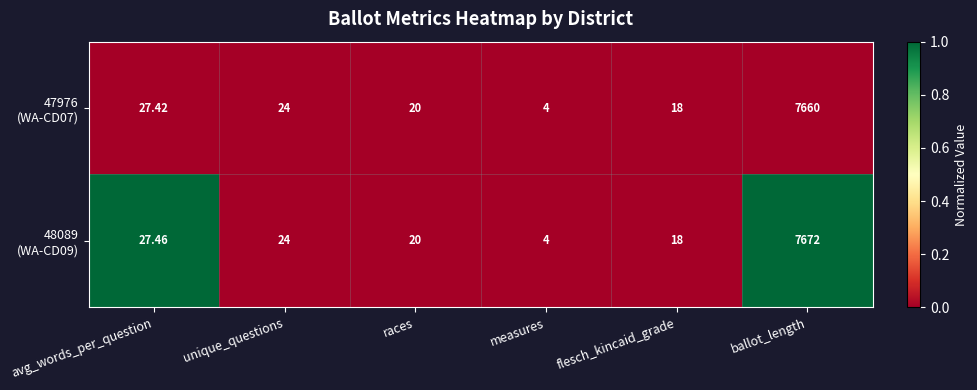

At which category is the sum across all series the highest?

ballot_length